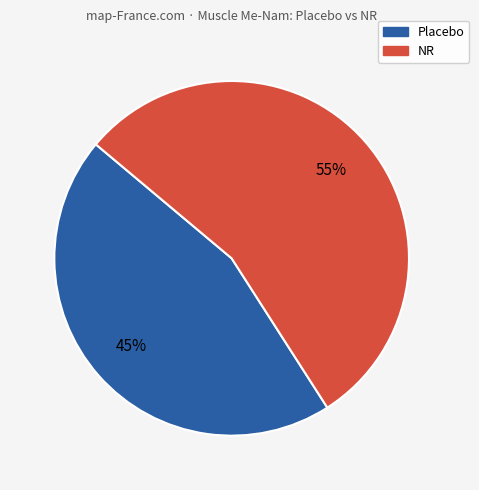

Rank the categories by value from highest to lowest.

NR, Placebo